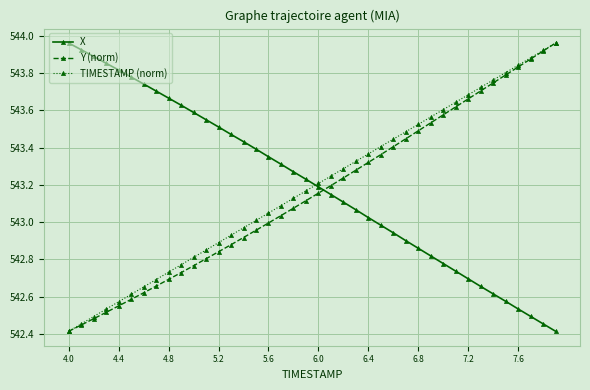

How many lines are shown in the chart?

3